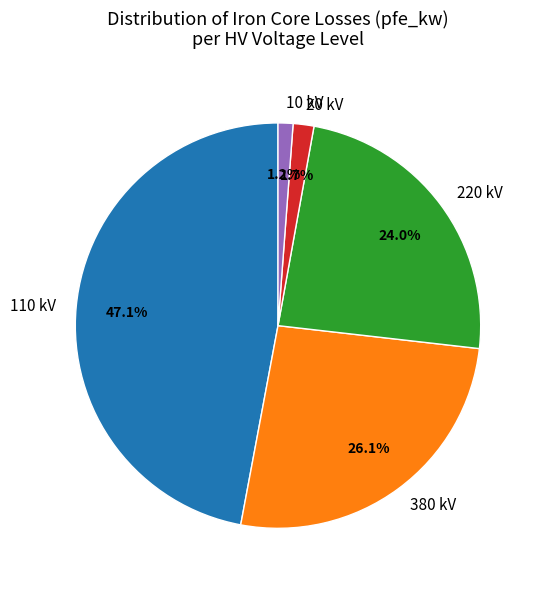

Does 10 kV represent more than half of the total?

No